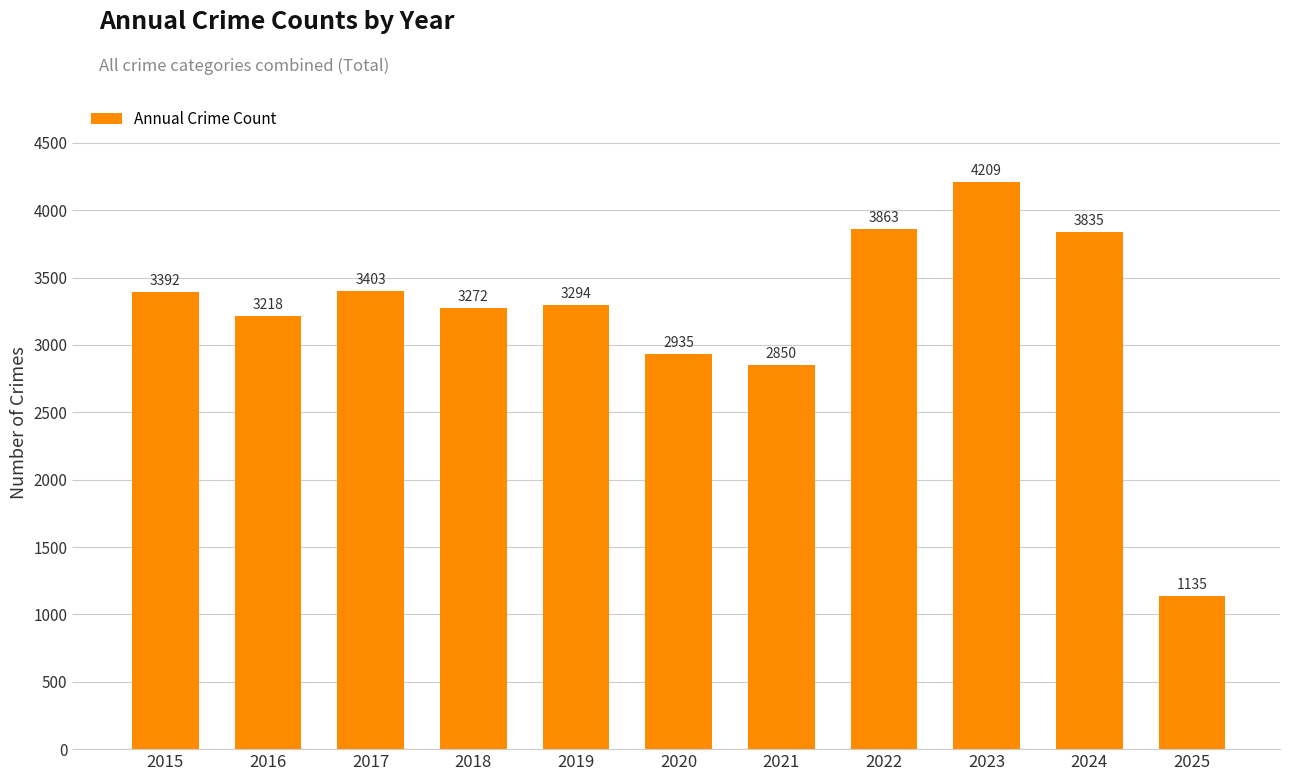

Rank the categories by value from highest to lowest.

2023, 2022, 2024, 2017, 2015, 2019, 2018, 2016, 2020, 2021, 2025